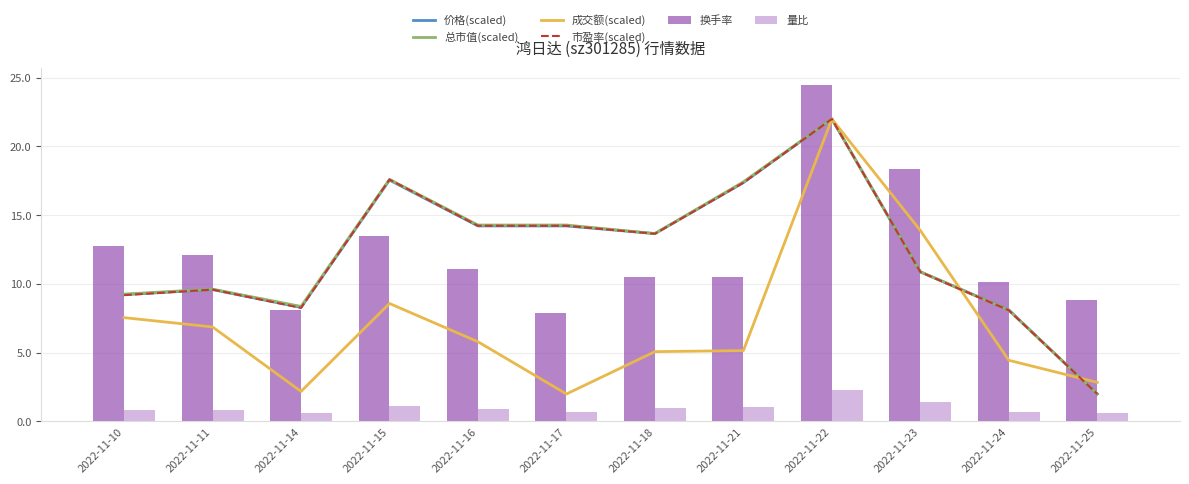

Which series has the largest total across all categories?

换手率